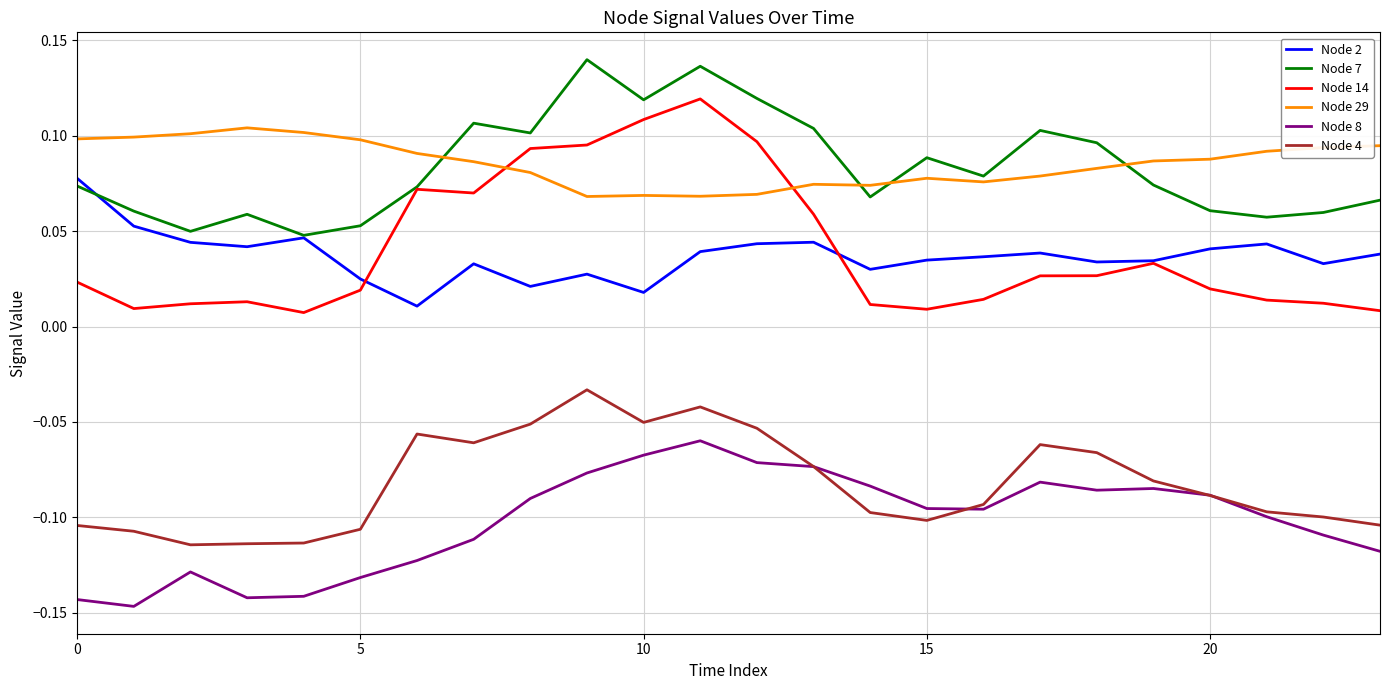

Rank the series by their maximum value, from highest to lowest.

Node 7, Node 14, Node 29, Node 2, Node 4, Node 8